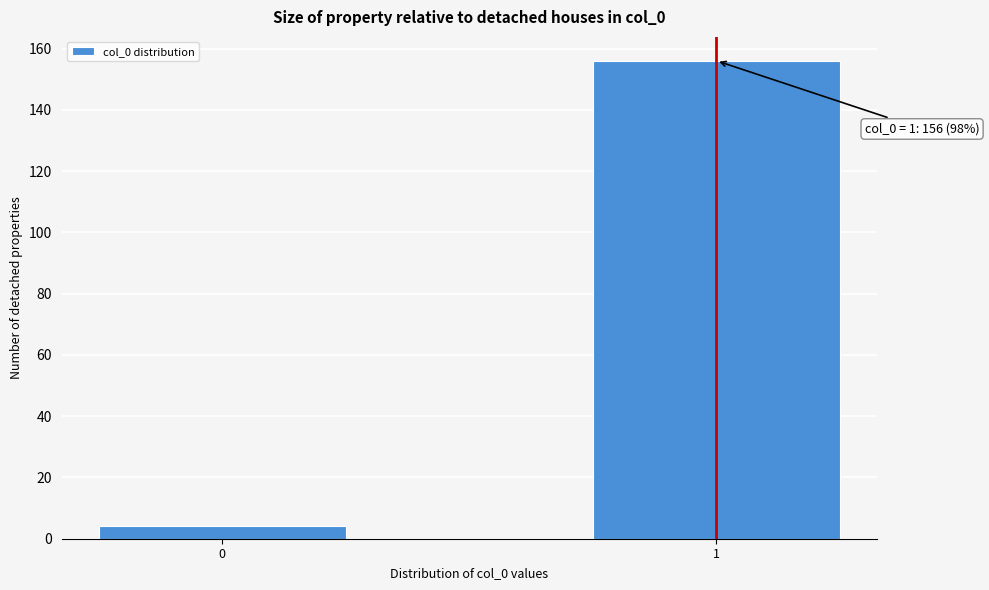

Reading left to right, what are all the values shown in this chart?

0=4	1=156